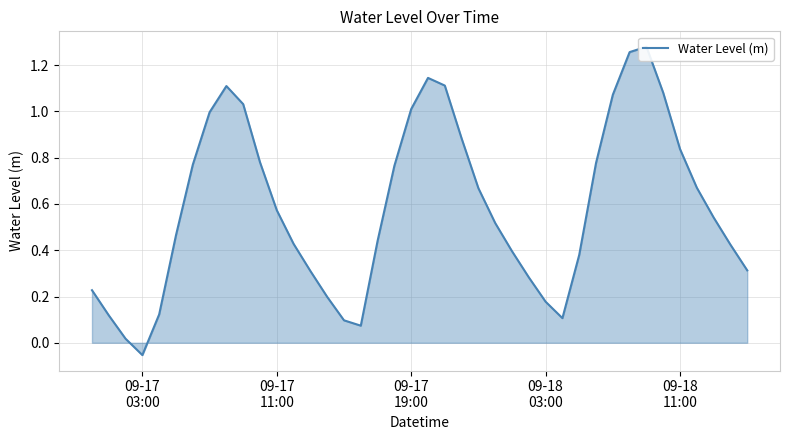

What is the difference between the second highest and second lowest values?

1.2